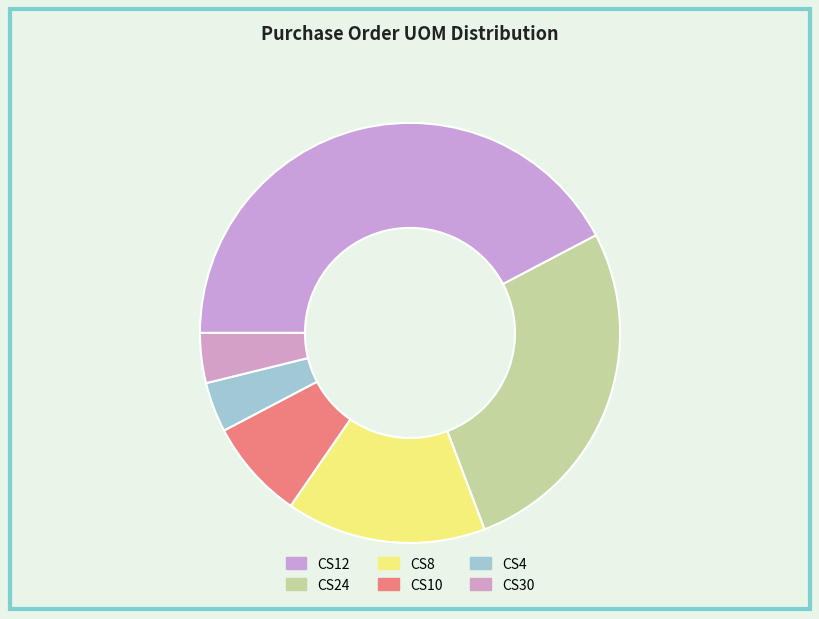

How many slices are in this pie chart?

6